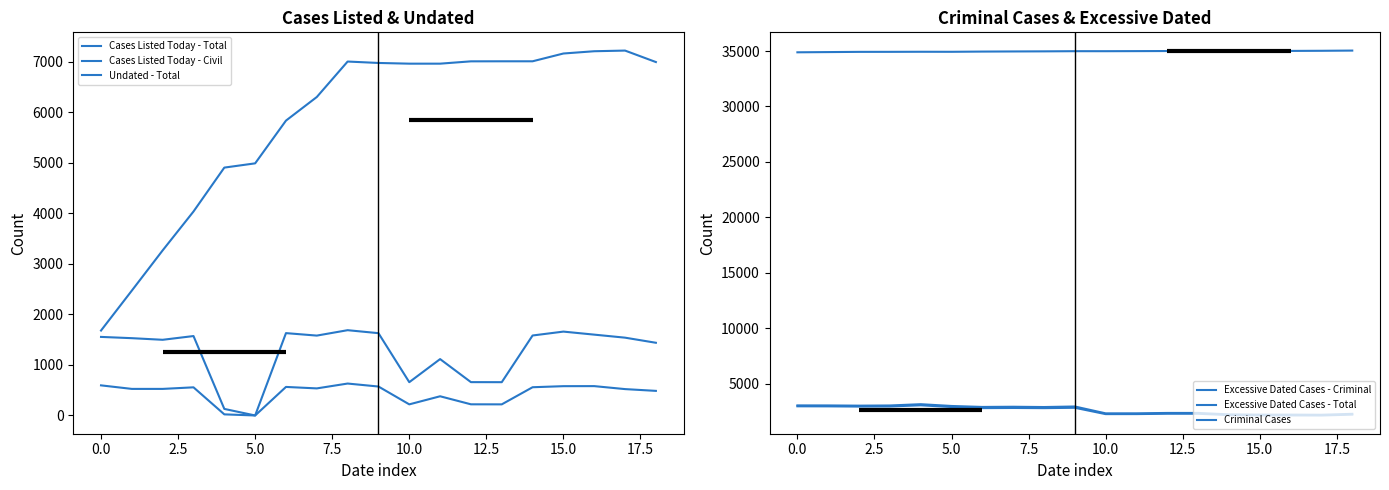

True or false: Excessive Dated Cases - Total and Excessive Dated Cases - Criminal cross at least once.

False